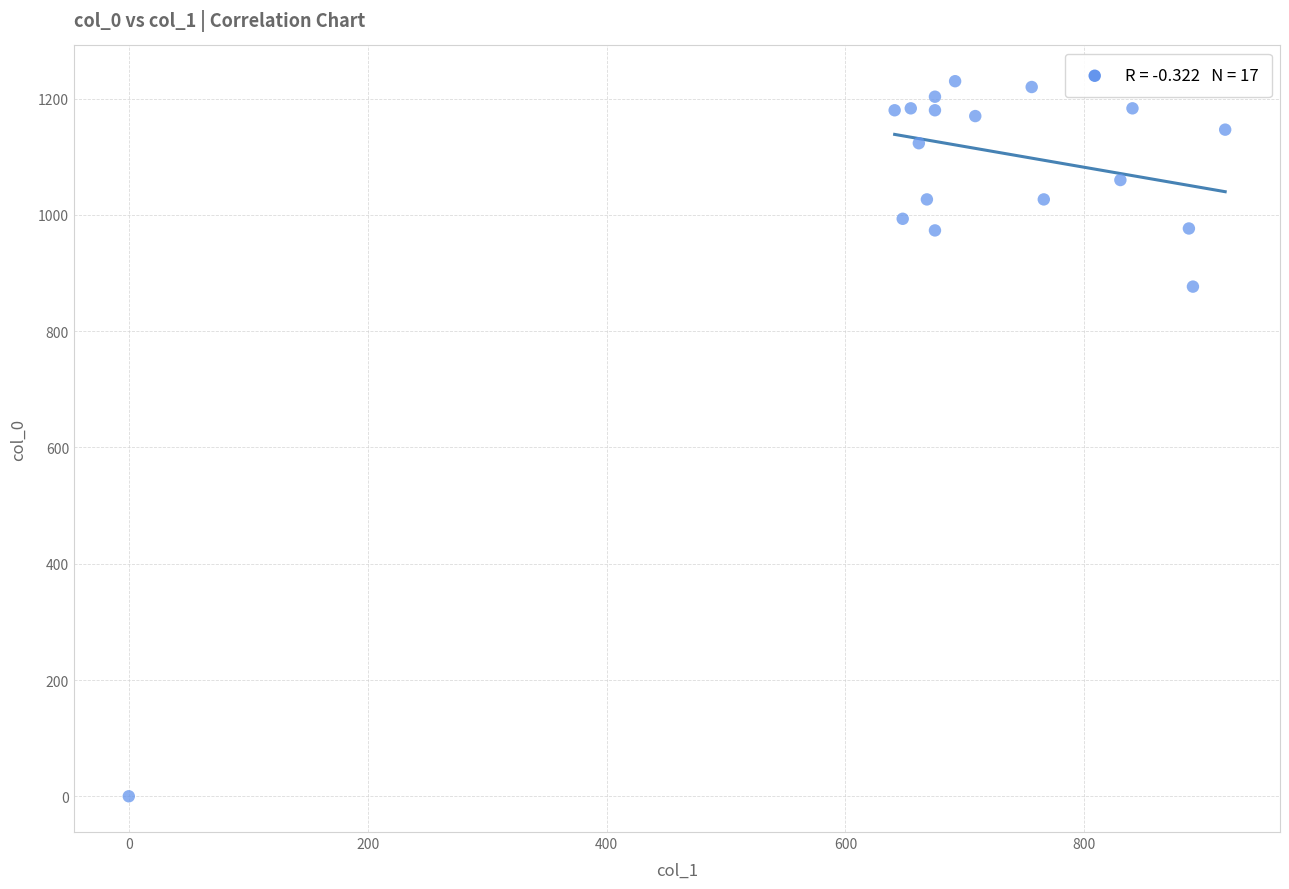

What Y value in the scatter plot is closest to 615?

876.7